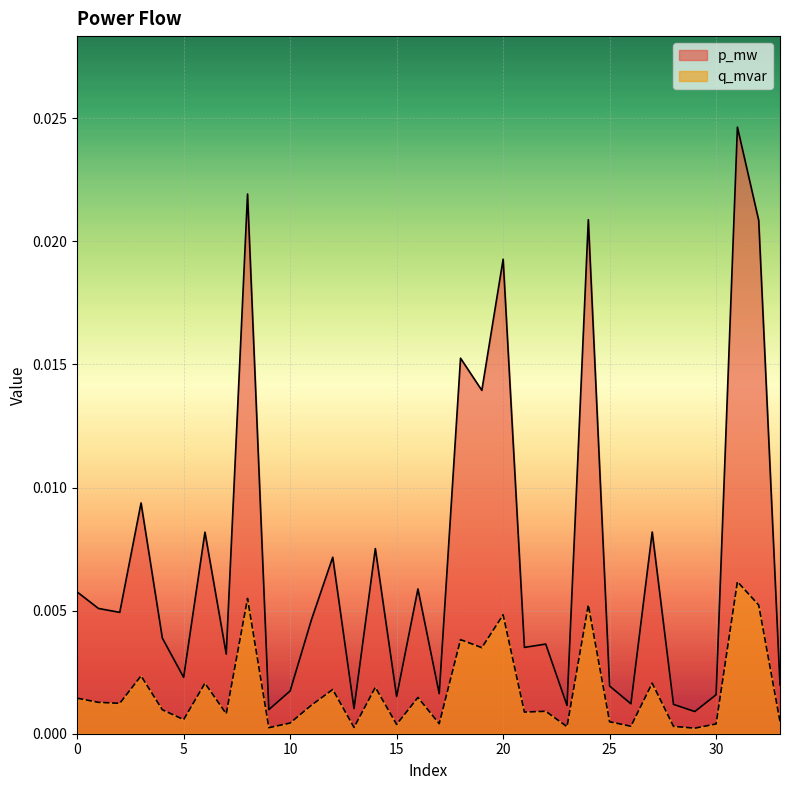

At which category does p_mw reach its first local valley?

2